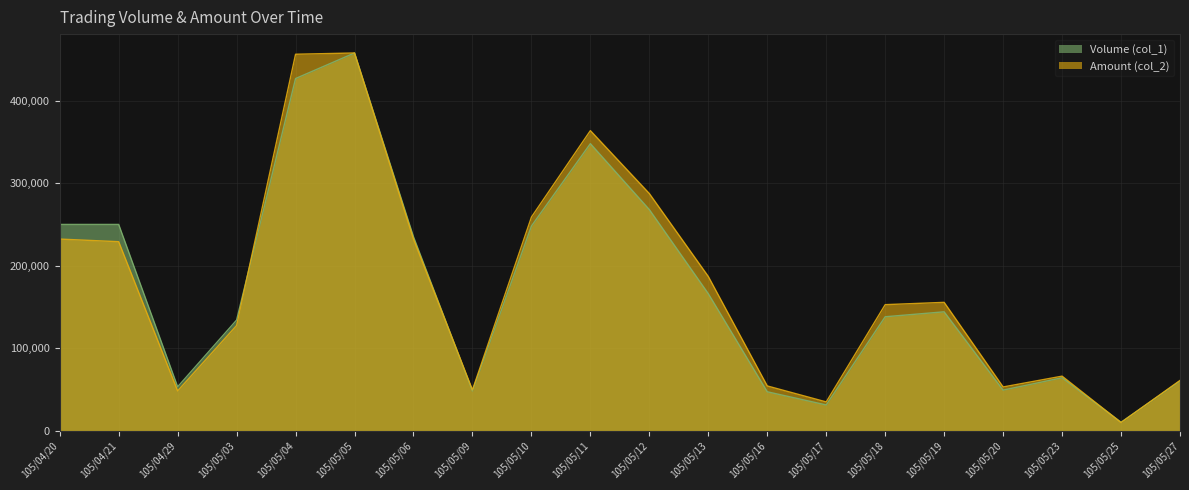

Reading left to right, what are all the values shown in this chart?

Volume (col_1): 105/04/20=250000.0	105/04/21=250000.0	105/04/29=53000.0	105/05/03=134000.0	105/05/04=427000.0	105/05/05=458000.0	105/05/06=235000.0	105/05/09=48000.0	105/05/10=248000.0	105/05/11=348000.0	105/05/12=268000.0	105/05/13=166000.0	105/05/16=47000.0	105/05/17=31000.0	105/05/18=138000.0	105/05/19=144000.0	105/05/20=49000.0	105/05/23=64000.0	105/05/25=10000.0	105/05/27=60000.0
Amount (col_2): 105/04/20=232240.4	105/04/21=229063.0	105/04/29=48004.8	105/05/03=127357.3	105/05/04=456479.1	105/05/05=458000.0	105/05/06=232153.2	105/05/09=49225.4	105/05/10=258884.9	105/05/11=363797.1	105/05/12=287457.3	105/05/13=186870.5	105/05/16=54059.3	105/05/17=34675.2	105/05/18=152674.7	105/05/19=155464.6	105/05/20=52824.2	105/05/23=65935.8	105/05/25=9638.7	105/05/27=60738.6